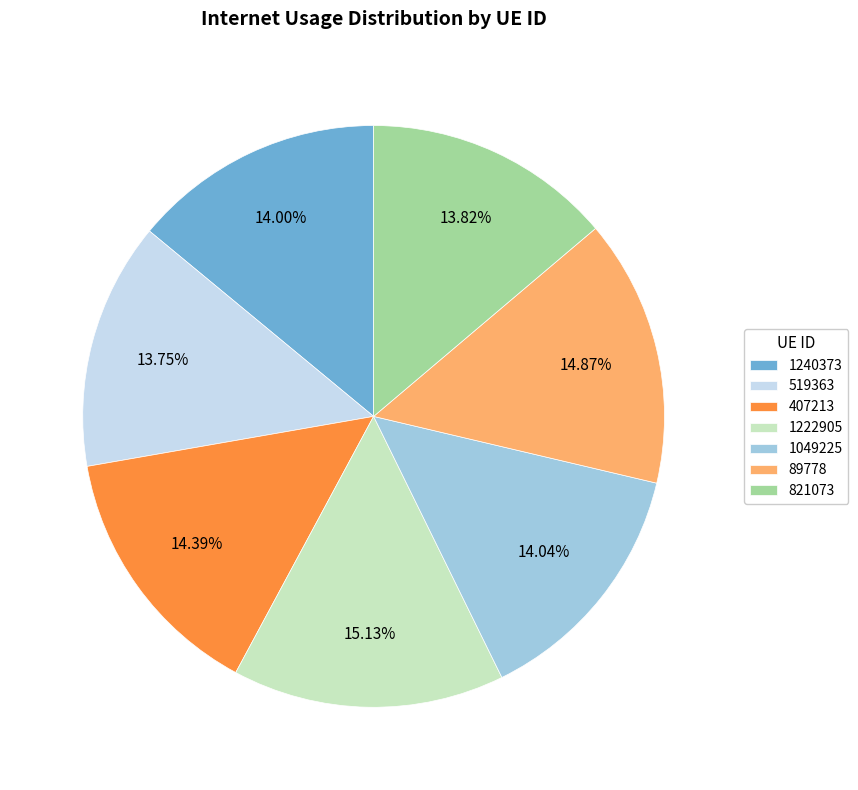

Between 1049225 and 1222905, which is larger?

1222905